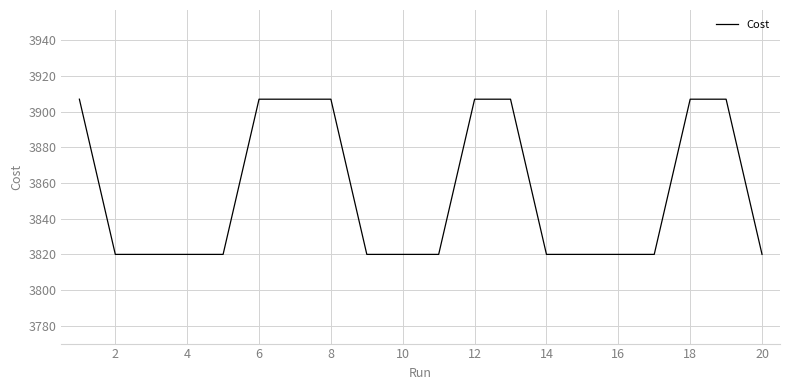

Reading left to right, list all the values displayed in this chart.

3907	3820	3820	3820	3820	3907	3907	3907	3820	3820	3820	3907	3907	3820	3820	3820	3820	3907	3907	3820